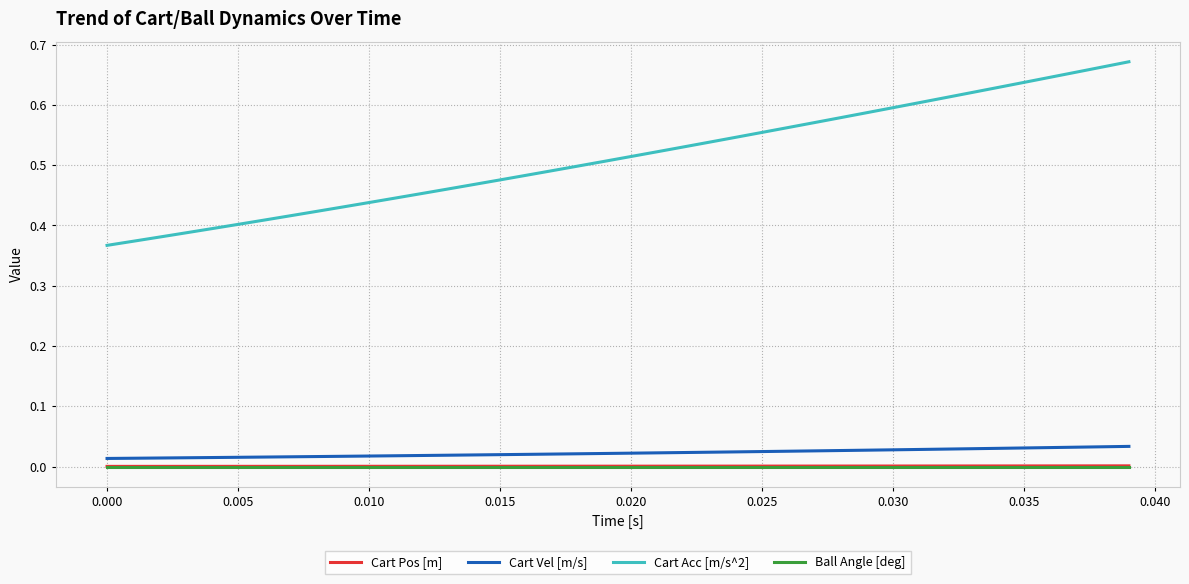

True or false: Ball Angle [deg] and Cart Acc [m/s^2] intersect in this chart.

False